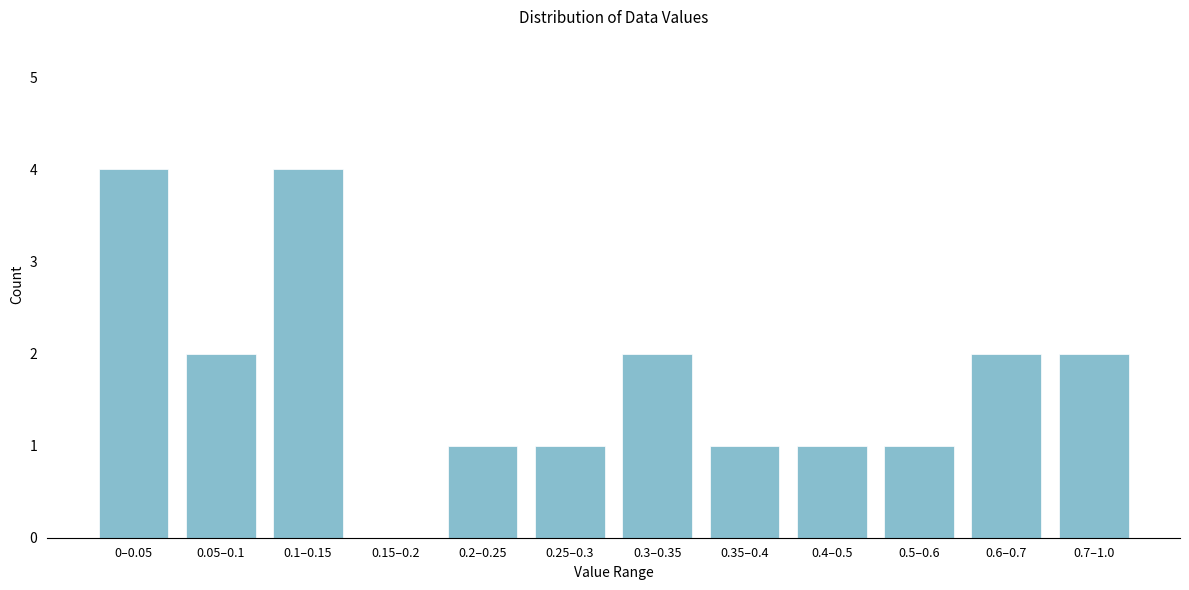

Reading left to right, what are all the values shown in this chart?

0–0.05=4	0.05–0.1=2	0.1–0.15=4	0.15–0.2=0	0.2–0.25=1	0.25–0.3=1	0.3–0.35=2	0.35–0.4=1	0.4–0.5=1	0.5–0.6=1	0.6–0.7=2	0.7–1.0=2